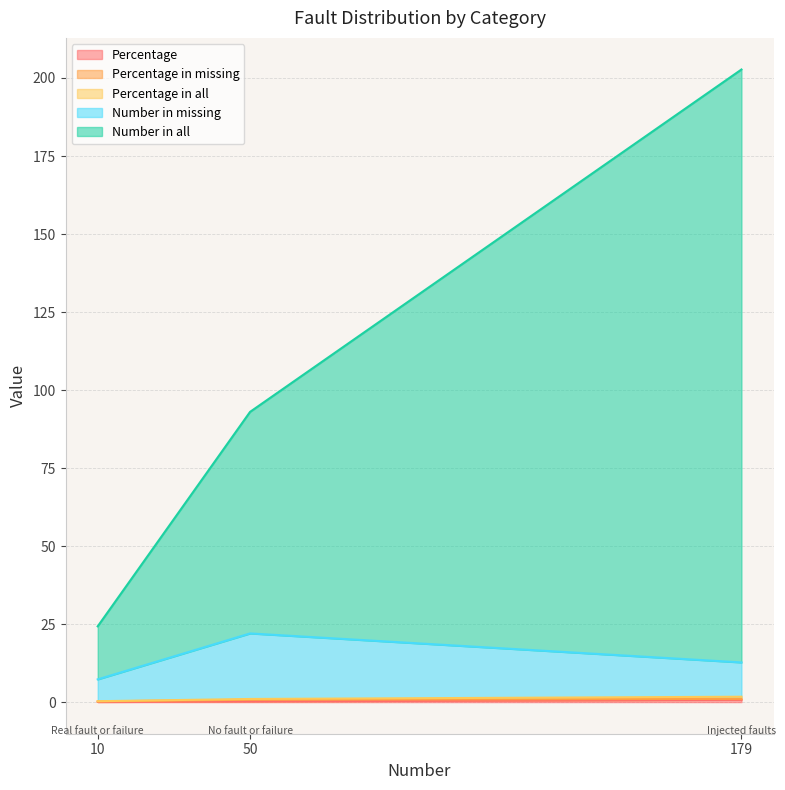

List the labels in order of Number in missing value, largest first.

No fault or failure, Injected faults, Real fault or failure